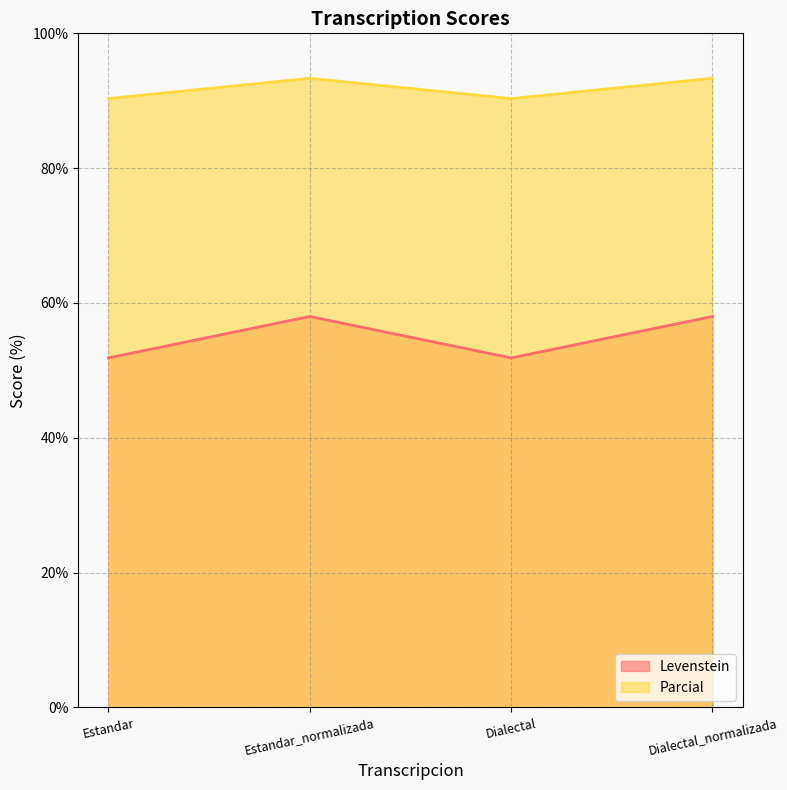

At which category does Parcial reach its first local peak?

Estandar_normalizada